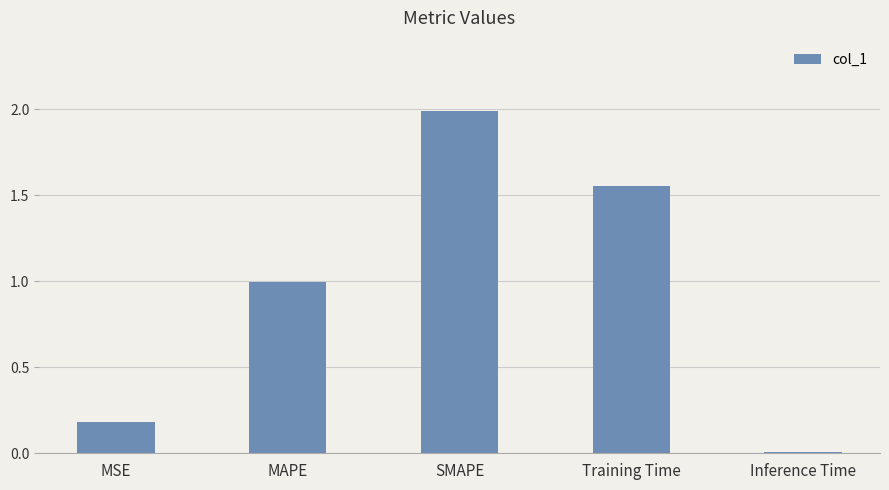

What value does the data have at MAPE?

1.0